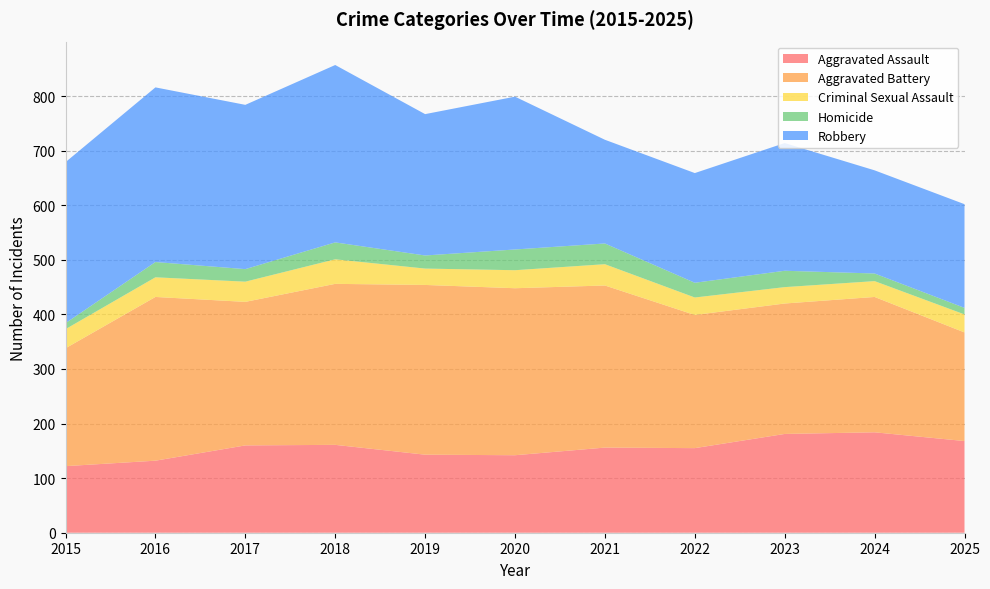

Reading left to right, extract all data points from this chart.

Aggravated Assault: 2015=122	2016=132	2017=160	2018=161	2019=143	2020=142	2021=156	2022=155	2023=181	2024=184	2025=168
Aggravated Battery: 2015=216	2016=300	2017=263	2018=295	2019=311	2020=306	2021=297	2022=244	2023=239	2024=248	2025=199
Criminal Sexual Assault: 2015=35	2016=36	2017=37	2018=45	2019=30	2020=33	2021=39	2022=32	2023=30	2024=29	2025=33
Homicide: 2015=11	2016=28	2017=23	2018=31	2019=24	2020=38	2021=38	2022=27	2023=30	2024=14	2025=12
Robbery: 2015=295	2016=320	2017=301	2018=325	2019=259	2020=280	2021=190	2022=201	2023=234	2024=189	2025=190